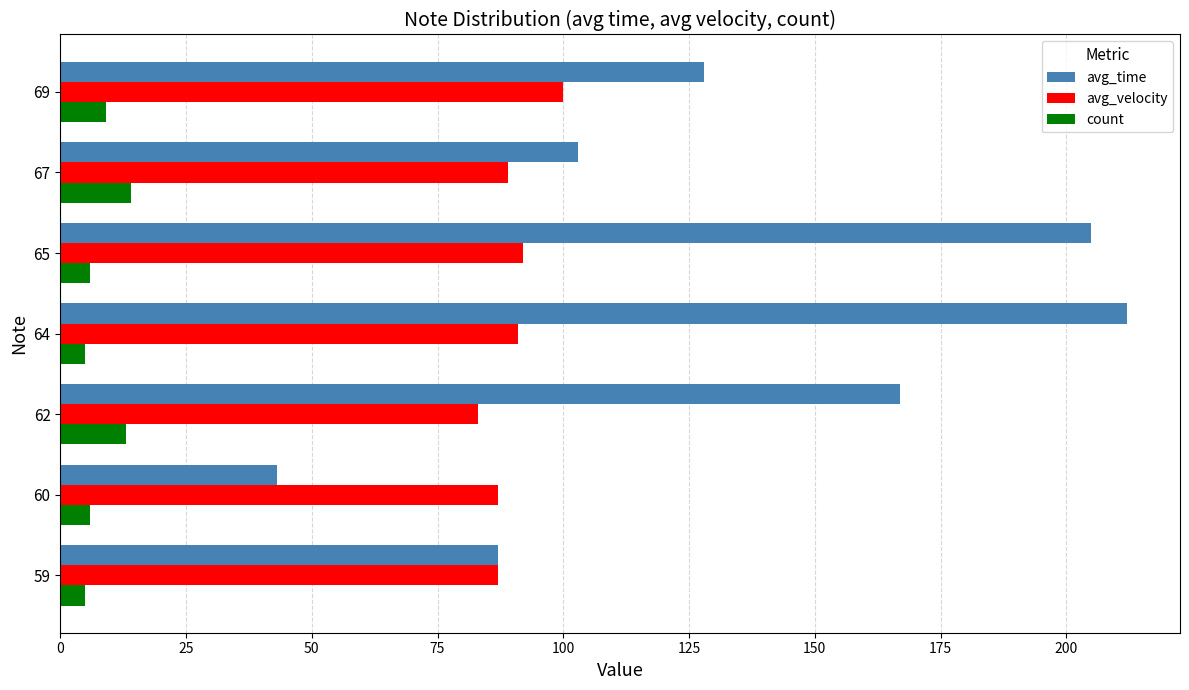

What value does the avg_time series have at 60?

43